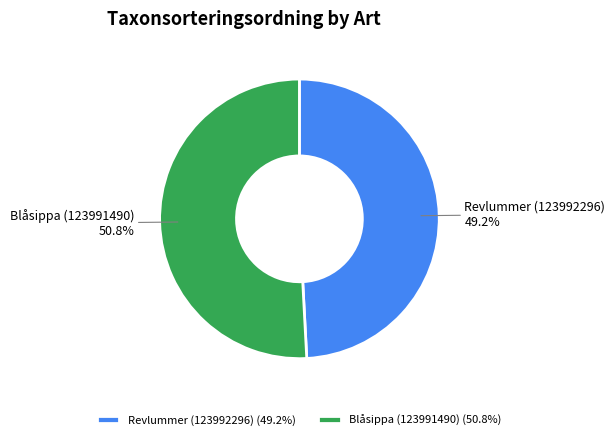

How much of the chart is everything except Blåsippa (123991490)?

49.2%